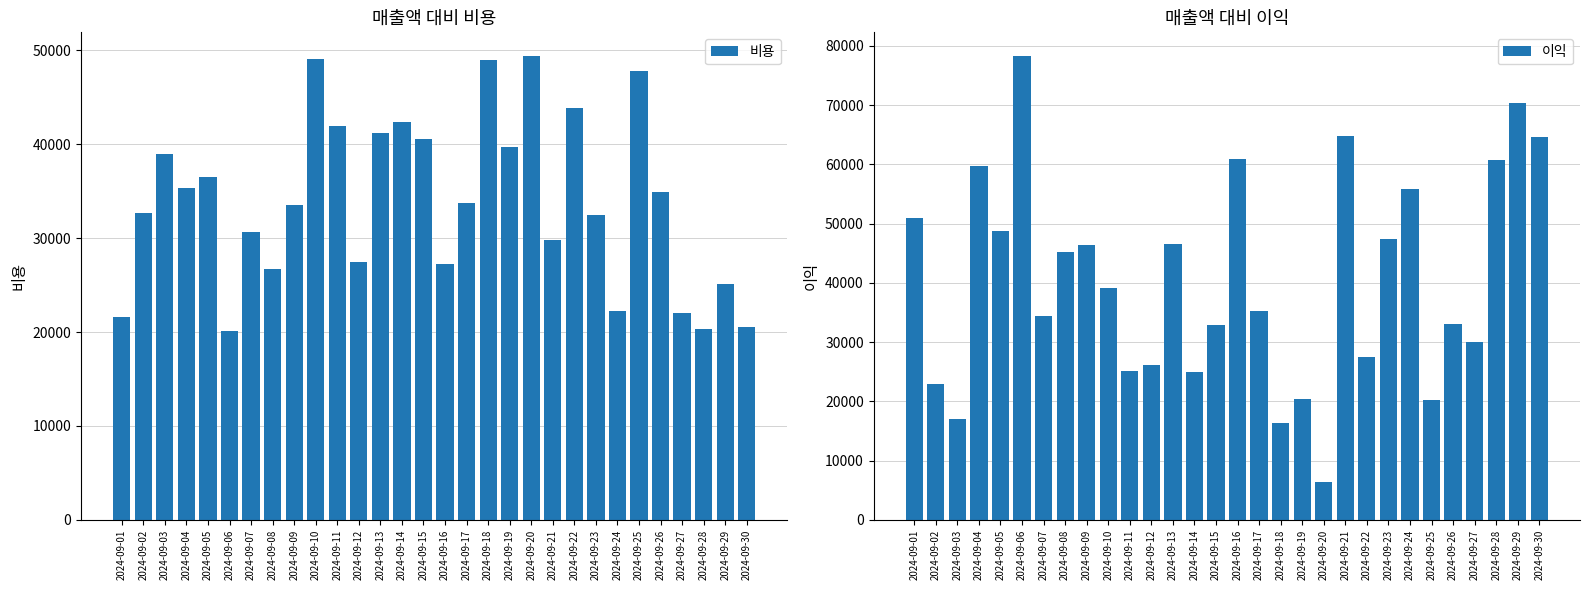

How many values in the 이익 series exceed 39125?

14